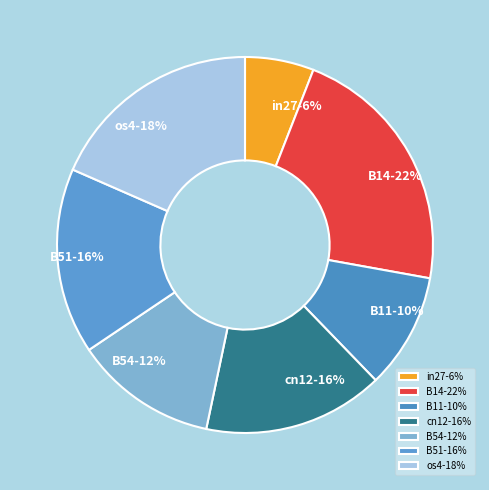

How many slices are in this pie chart?

7